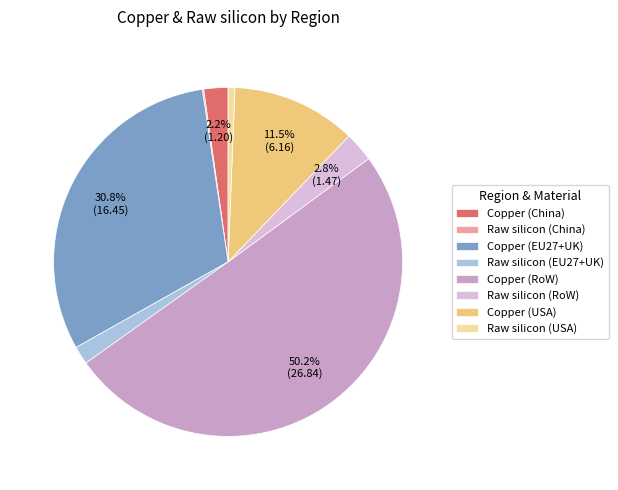

What is the majority slice?

Copper (RoW)